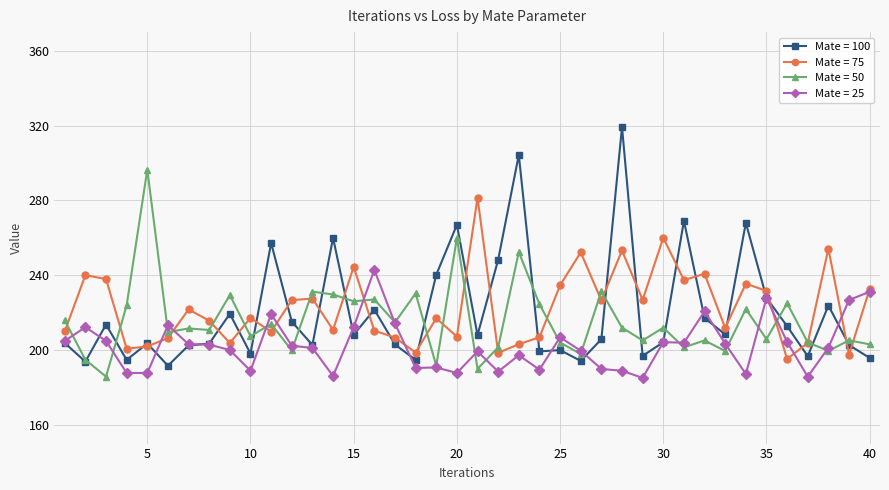

Which series has the largest range (max minus min)?

Mate = 100